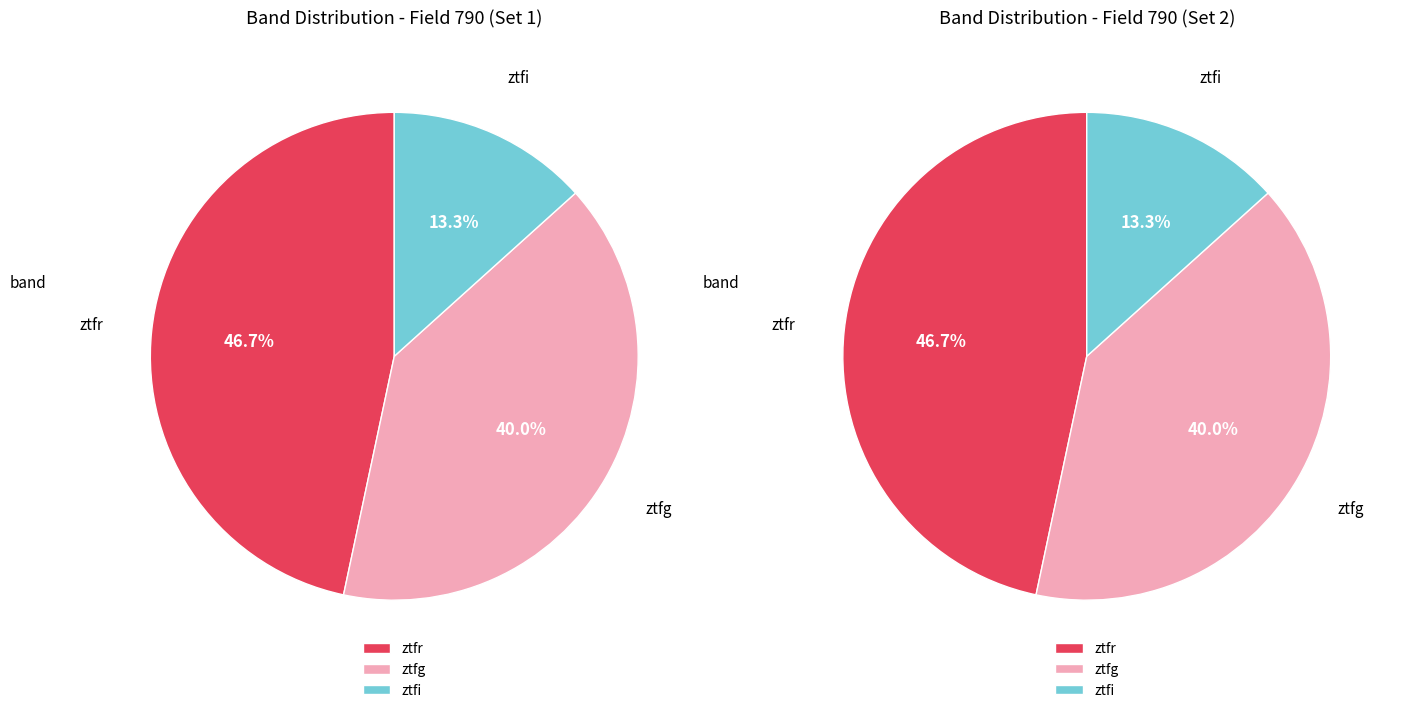

To the nearest percent, what is the difference between the ztfg and ztfi slice percentages?

27%